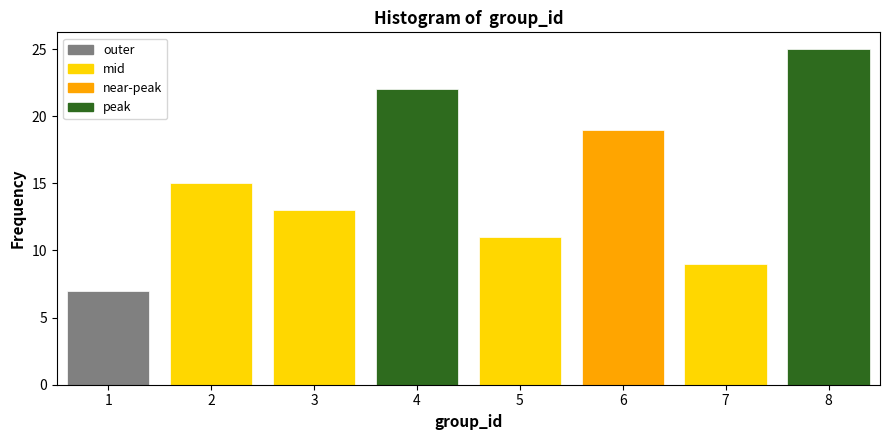

Reading right to left, transcribe all the data shown in this chart.

25	9	19	11	22	13	15	7